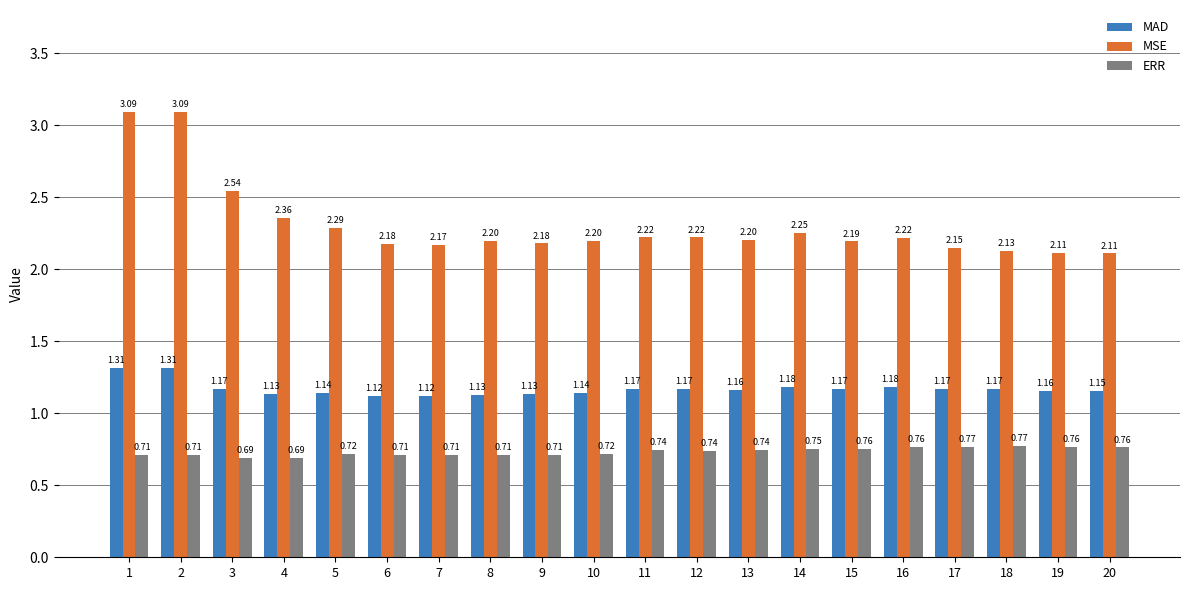

What is the sum of the MSE values at 10 and 11?

4.4